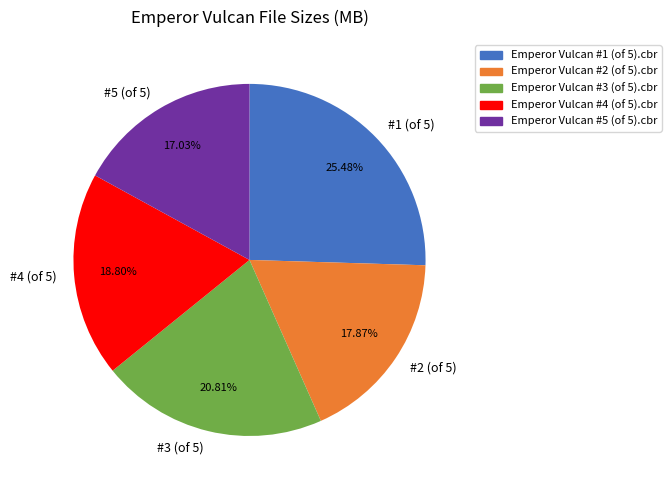

What percentage is the Emperor Vulcan #5 (of 5).cbr slice, to the nearest percent?

17%